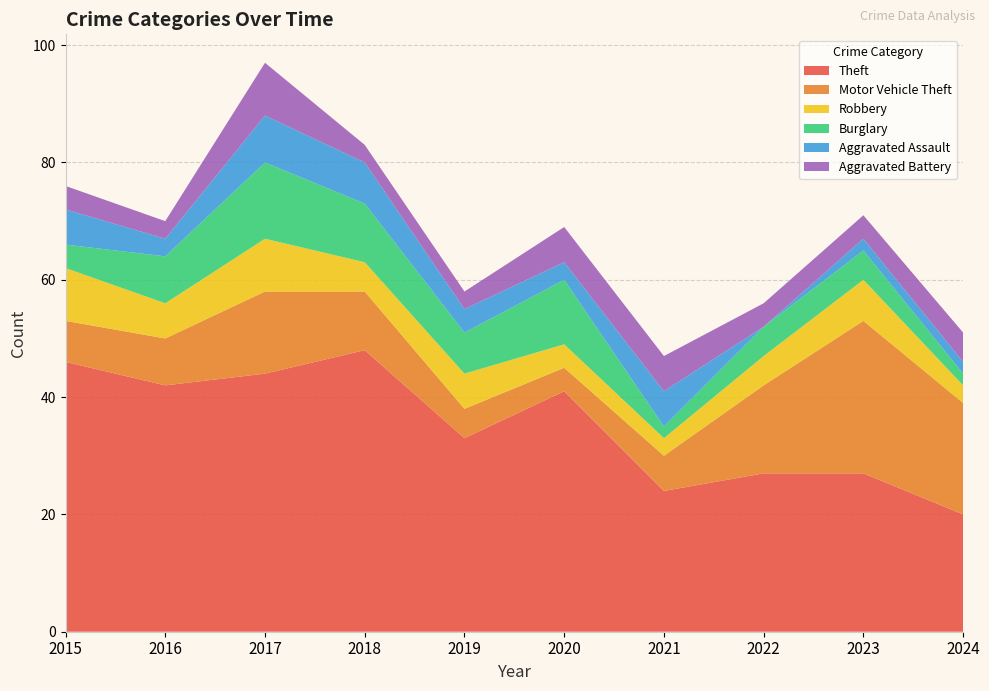

Reading left to right, what are all the values shown in this chart?

Theft: 2015=46	2016=42	2017=44	2018=48	2019=33	2020=41	2021=24	2022=27	2023=27	2024=20
Motor Vehicle Theft: 2015=7	2016=8	2017=14	2018=10	2019=5	2020=4	2021=6	2022=15	2023=26	2024=19
Robbery: 2015=9	2016=6	2017=9	2018=5	2019=6	2020=4	2021=3	2022=5	2023=7	2024=3
Burglary: 2015=4	2016=8	2017=13	2018=10	2019=7	2020=11	2021=2	2022=5	2023=5	2024=2
Aggravated Assault: 2015=6	2016=3	2017=8	2018=7	2019=4	2020=3	2021=6	2022=0	2023=2	2024=2
Aggravated Battery: 2015=4	2016=3	2017=9	2018=3	2019=3	2020=6	2021=6	2022=4	2023=4	2024=5